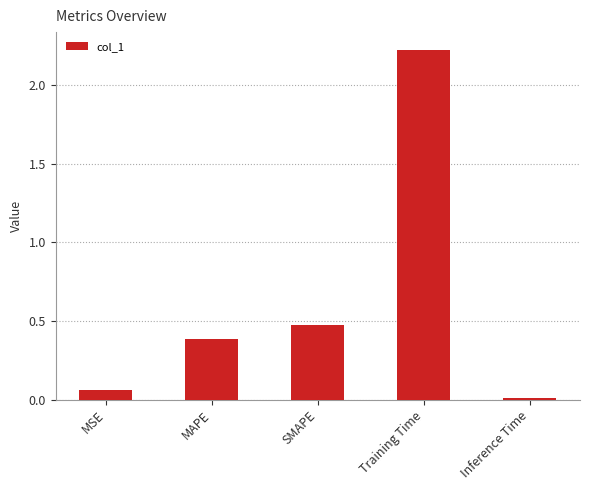

Is it true that the value at SMAPE is 0.8?

False